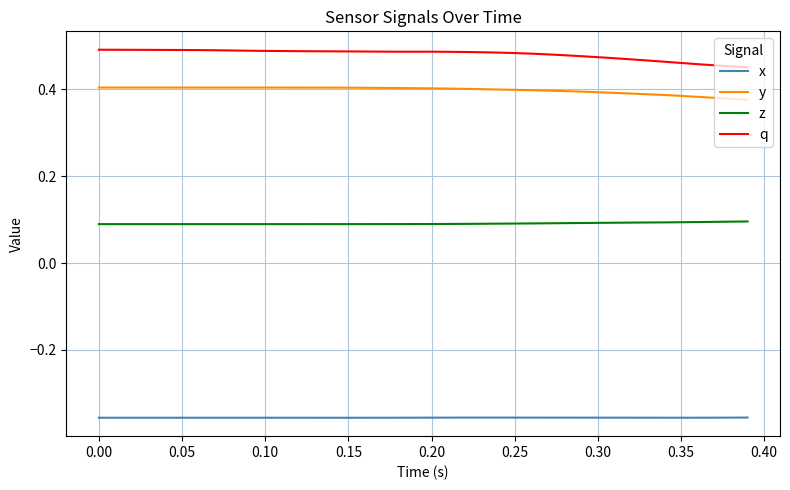

True or false: x and z intersect in this chart.

False